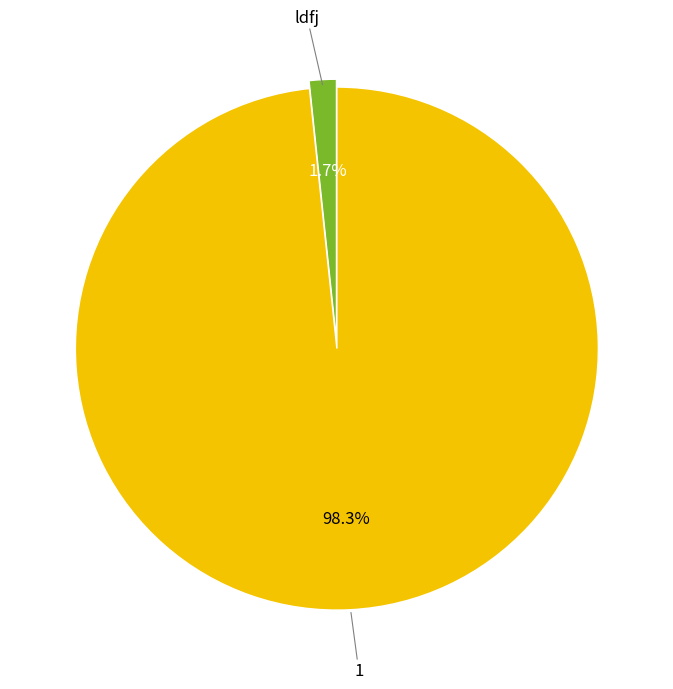

Do 1 and ldfj together represent more than half of the pie?

Yes